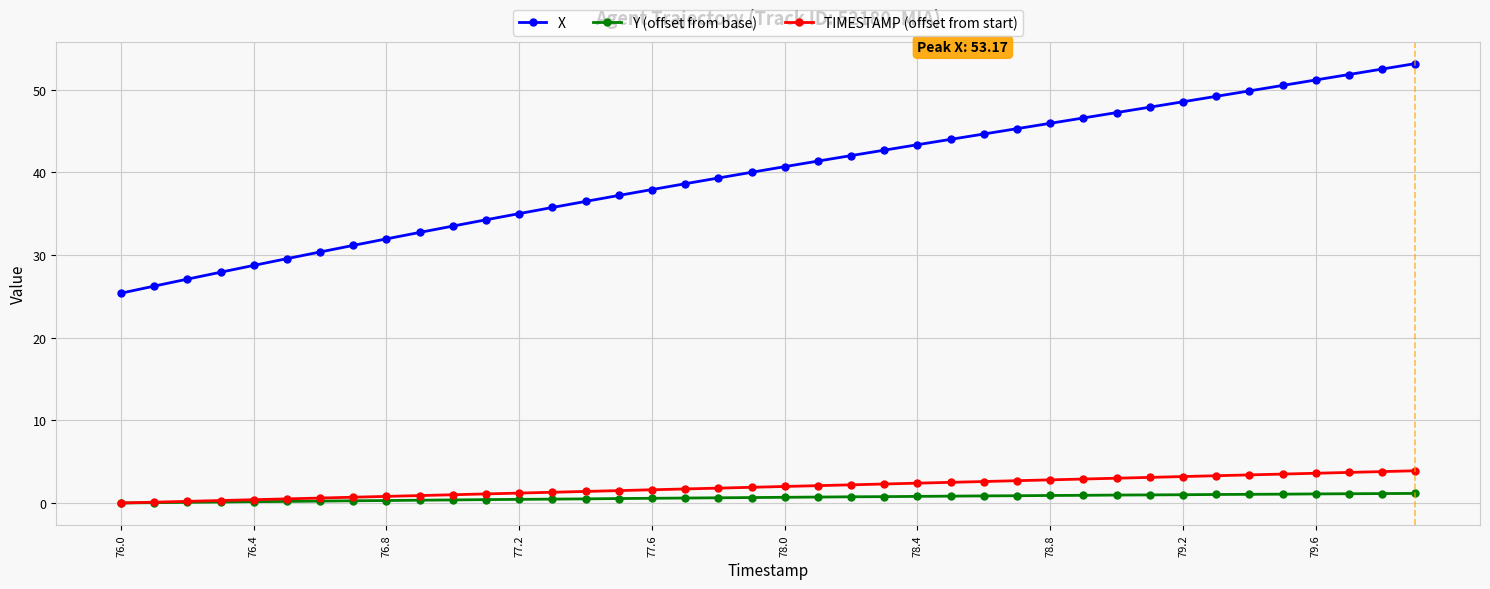

How many series are shown in this chart?

3